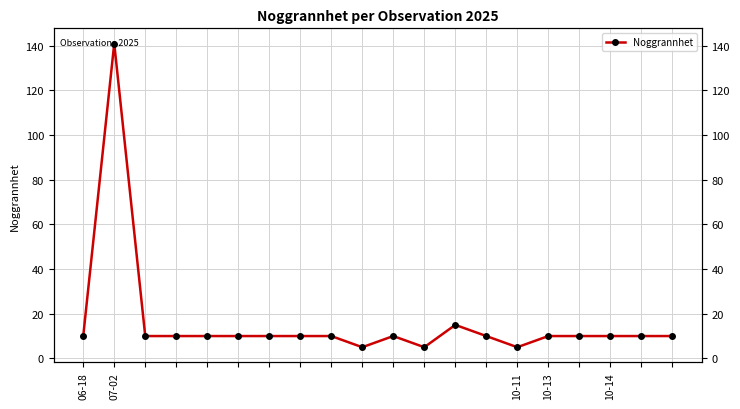

Where is the first local minimum?

9